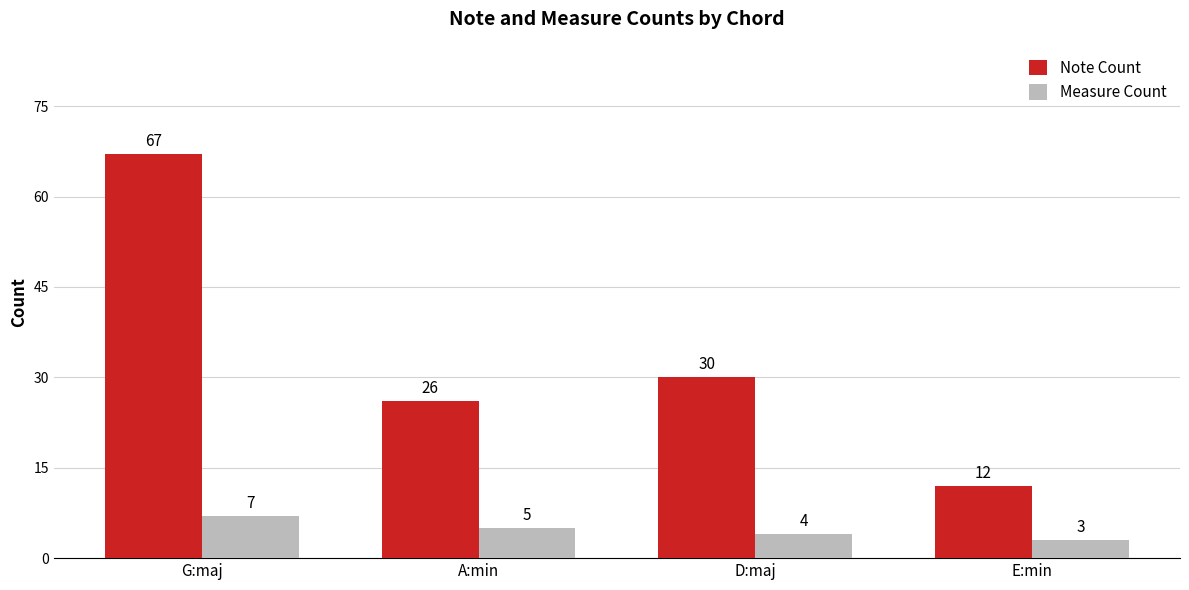

Rank the series by their average value, from highest to lowest.

Note Count, Measure Count